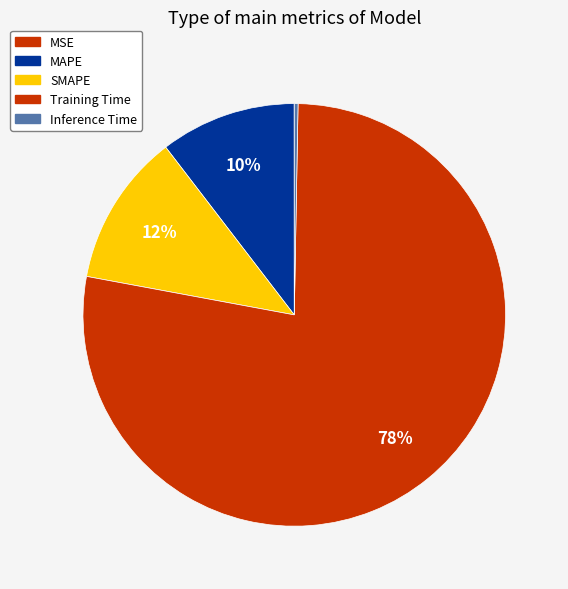

True or false: MSE accounts for 6% of the total.

False